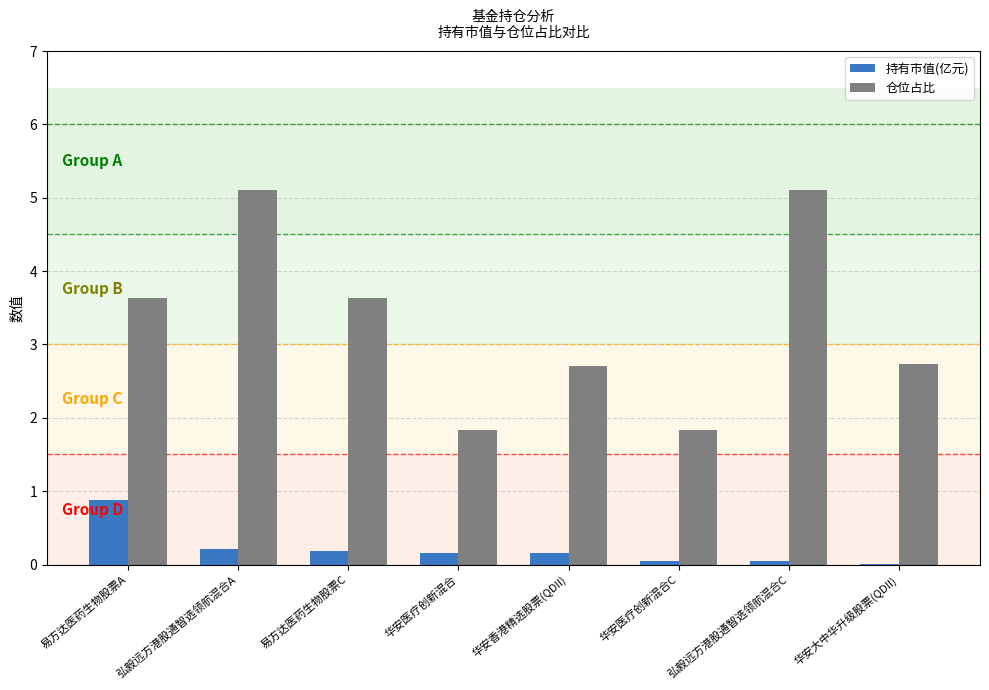

Which series has the largest total across all categories?

仓位占比